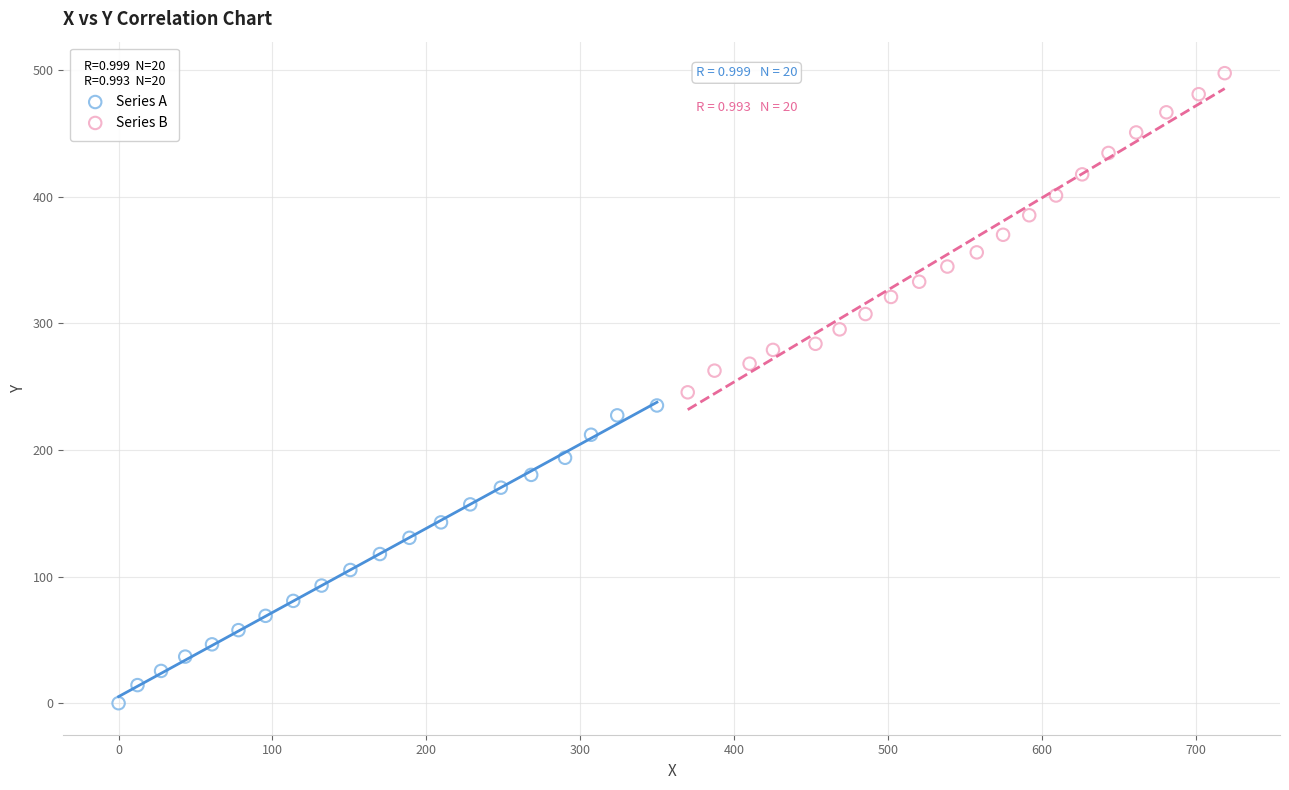

Which series reaches the maximum Y coordinate?

Series B